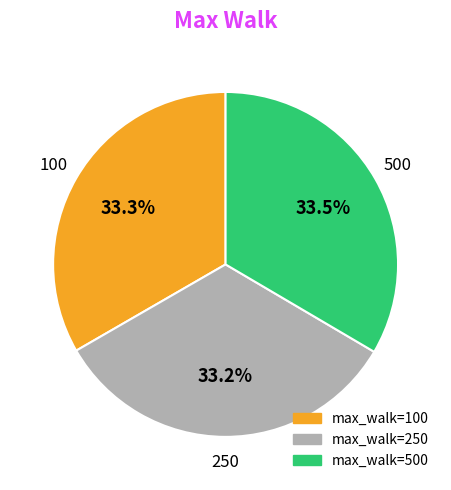

How many slices are in this pie chart?

3